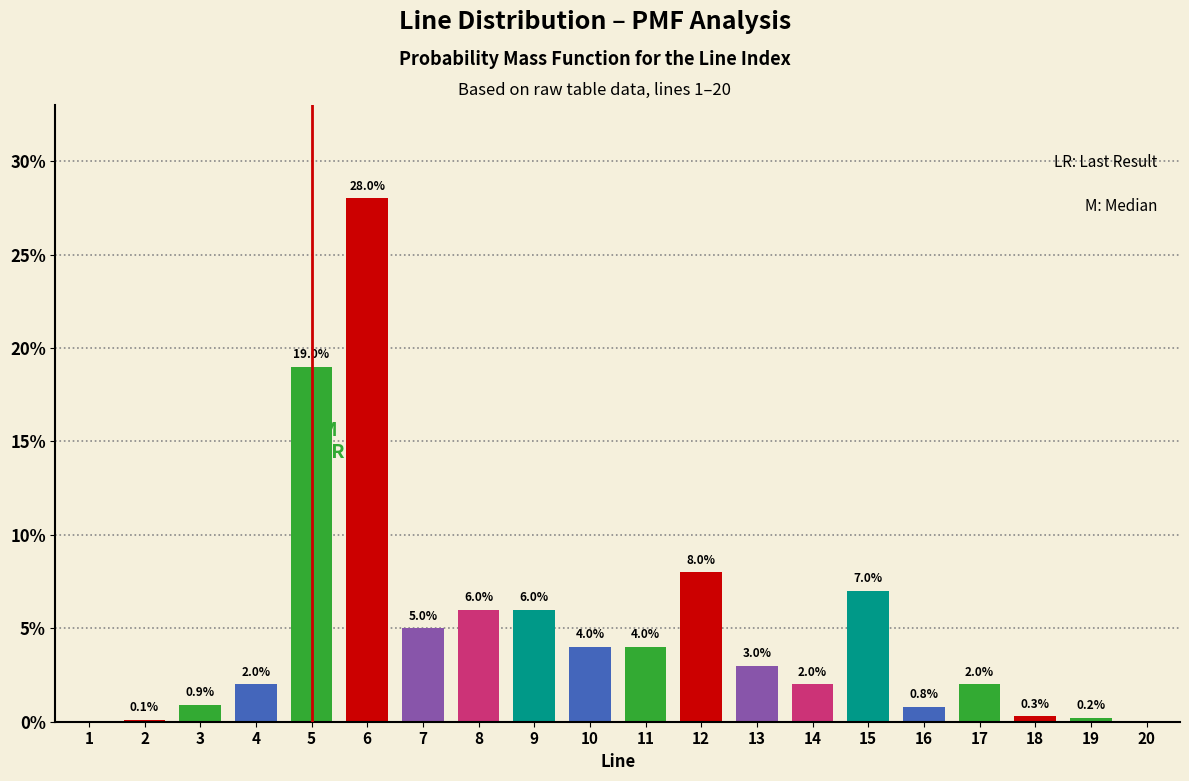

Reading left to right, extract all data points from this chart.

1=0.0	2=0.1	3=0.9	4=2.0	5=19.0	6=28.0	7=5.0	8=6.0	9=6.0	10=4.0	11=4.0	12=8.0	13=3.0	14=2.0	15=7.0	16=0.8	17=2.0	18=0.3	19=0.2	20=0.0